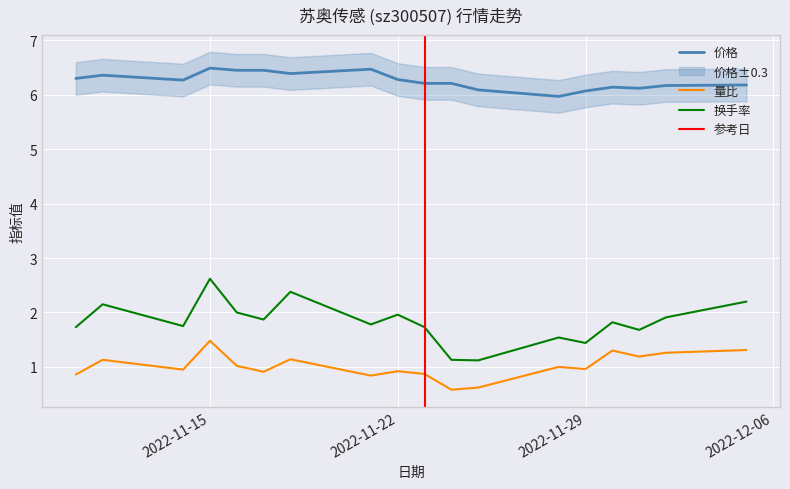

Is it true that 换手率 equals 1.8 at 2022-11-14?

True